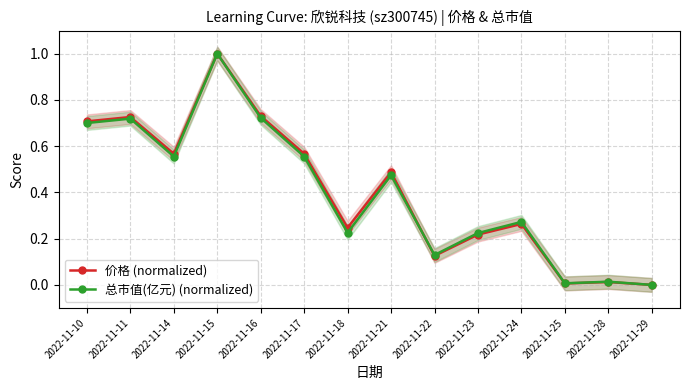

True or false: 总市值(亿元) (normalized) has a value of 0.3 at 2022-11-15.

False